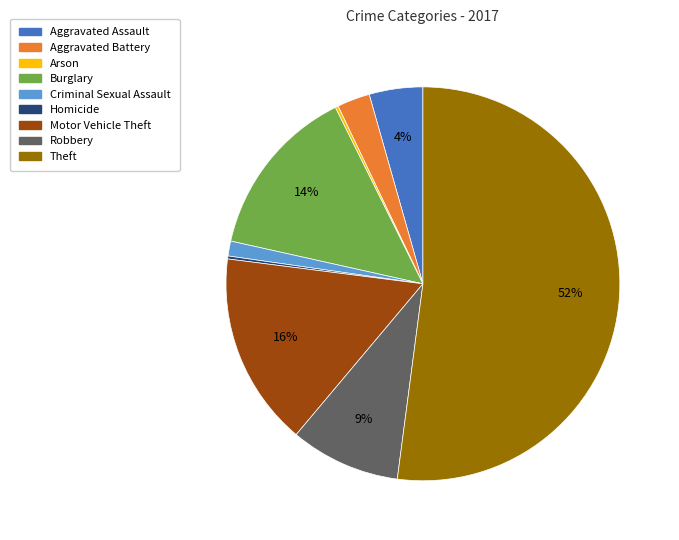

What is the majority slice?

Theft